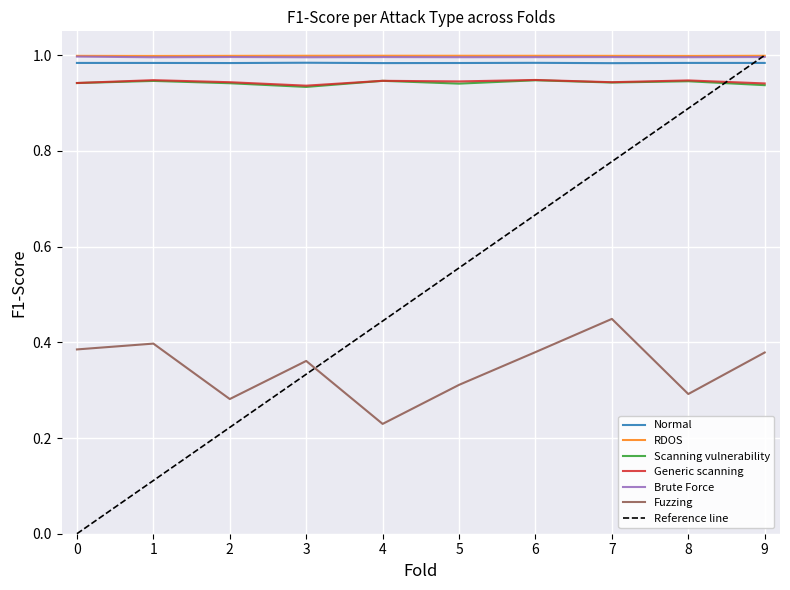

What are all the series names shown in the legend?

Normal, RDOS, Scanning vulnerability, Generic scanning, Brute Force, Fuzzing